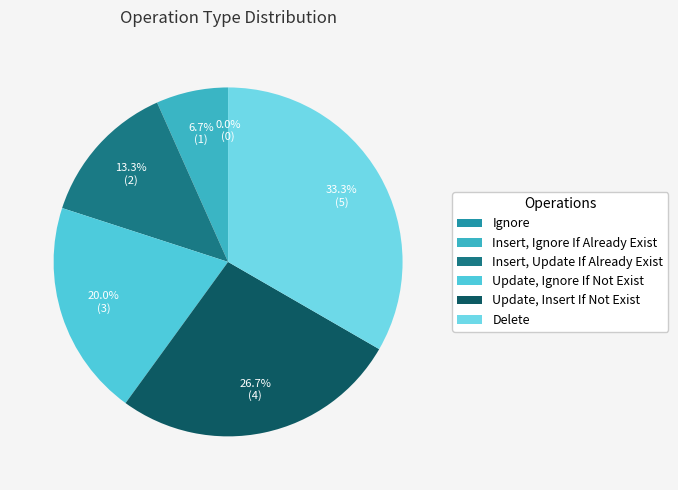

To the nearest percent, what is the difference between the largest and smallest slice percentages?

33%